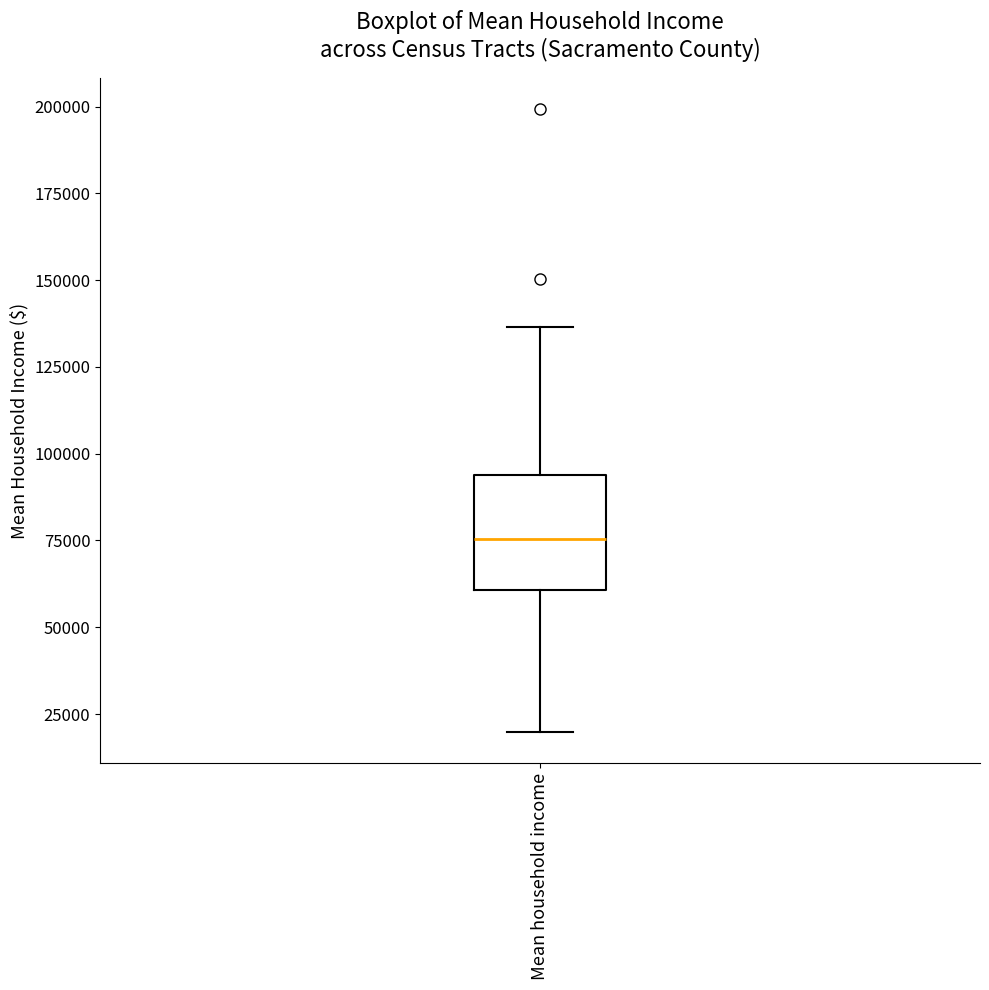

Transcribe this box plot: give where the median line is, the range the box spans, and where the two whiskers end, as read against the y-axis. The values are not printed on the chart, so give them approximately, as read against the axis.

median 75000, box 60000 to 95000, whiskers 20000 to 135000